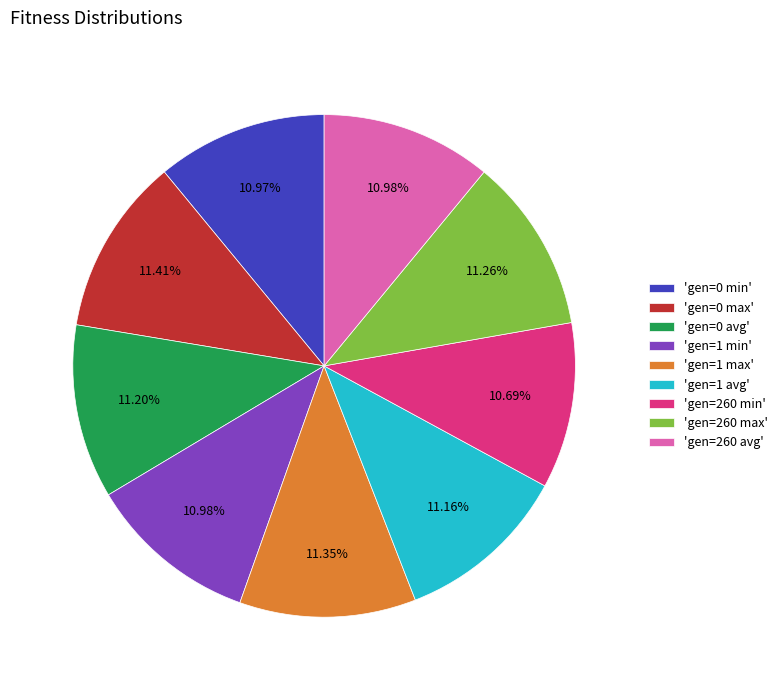

Do 'gen=0 max' and 'gen=1 min' together represent more than half of the pie?

No